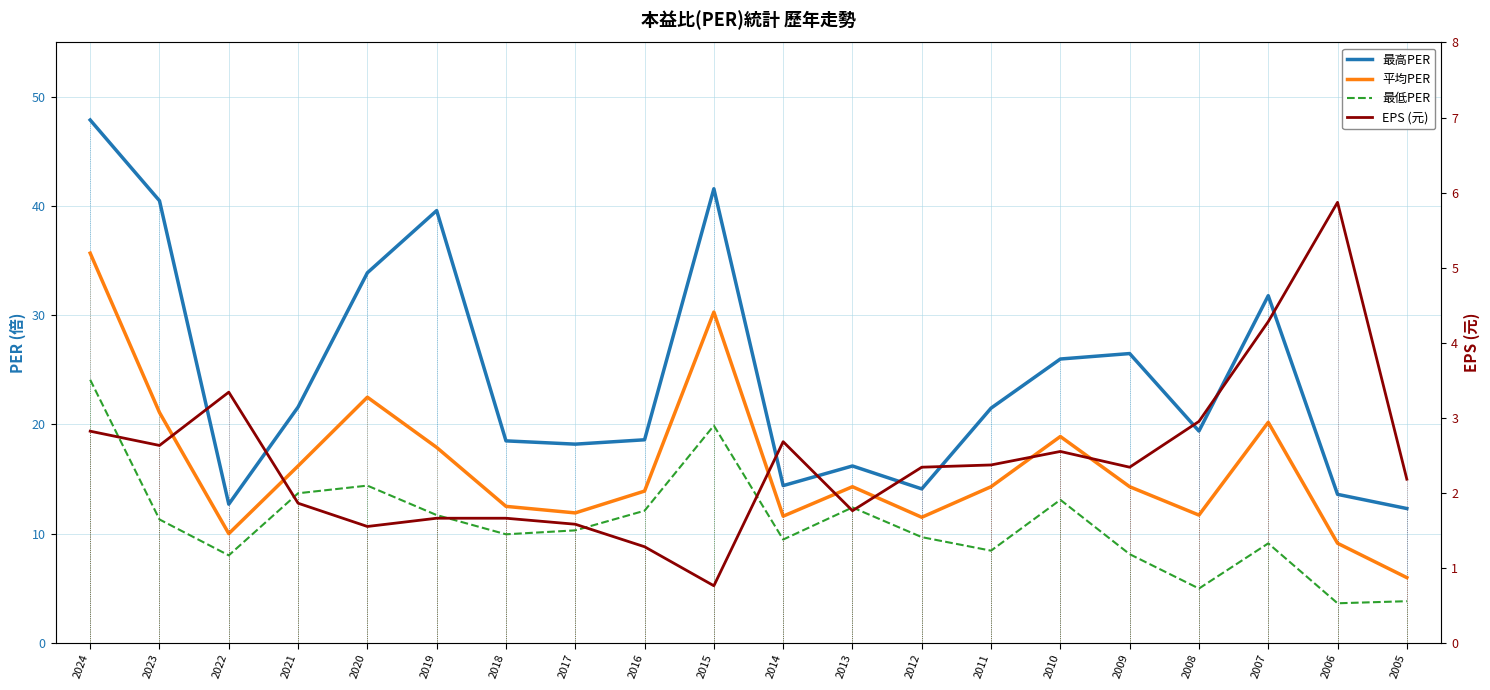

How many data points does each series have?

20